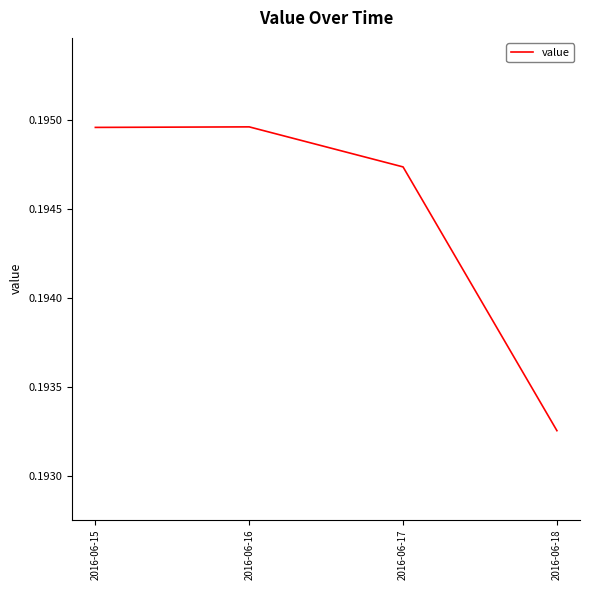

Is it true that the value at 2016-06-16 is 0.1?

False